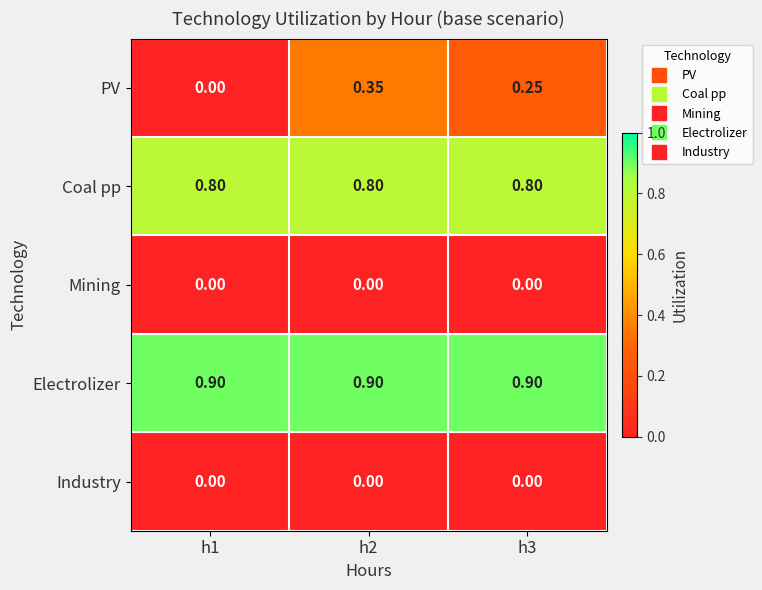

Which series has the largest total across all categories?

Electrolizer